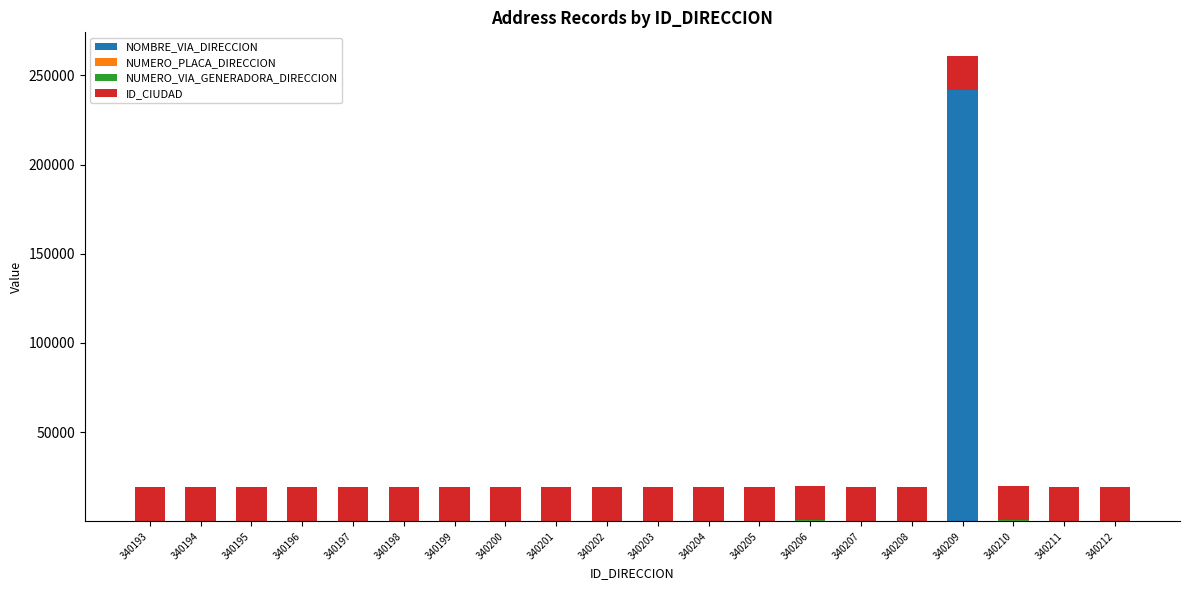

Is it true that NOMBRE_VIA_DIRECCION equals 19 at 340204?

True